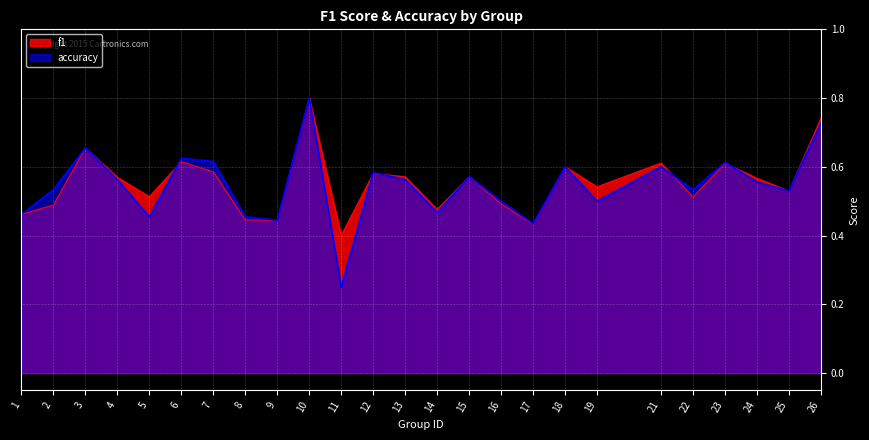

How many lines are shown in the chart?

2